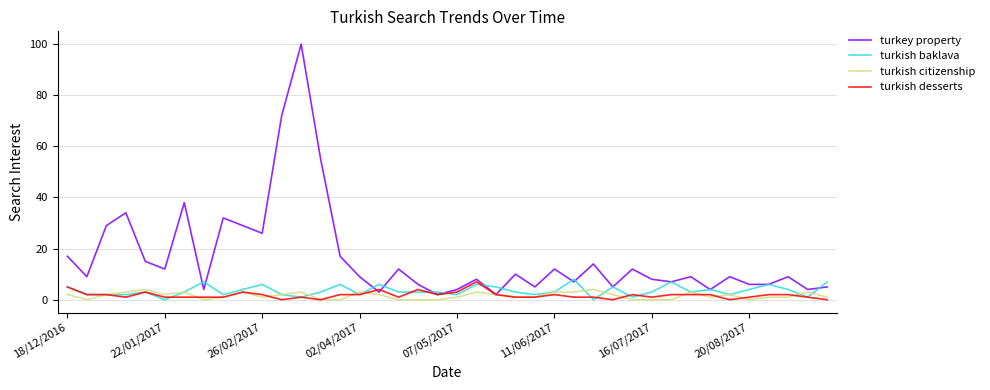

Which series has the largest total across all categories?

turkey property